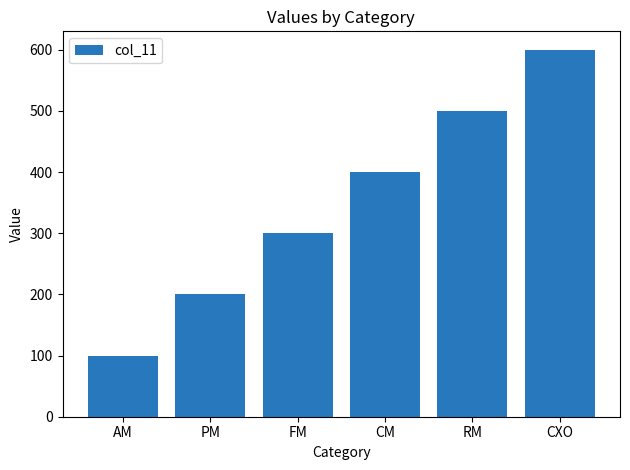

What position from the right is CXO?

1